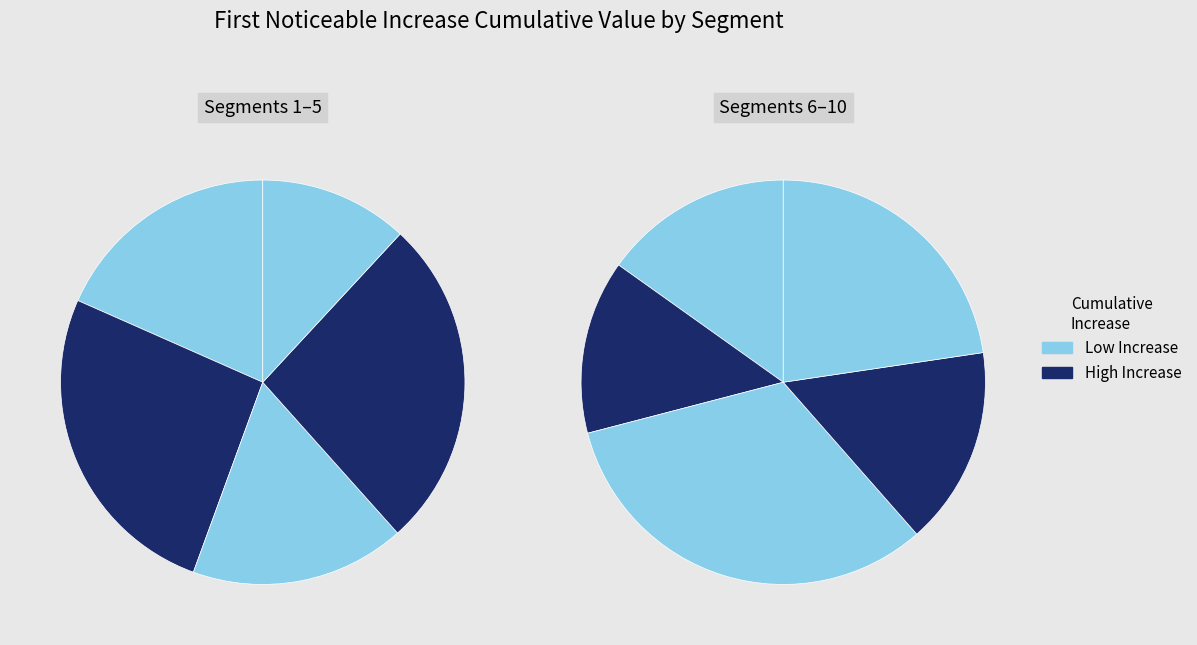

Count the number of slices in the pie.

10